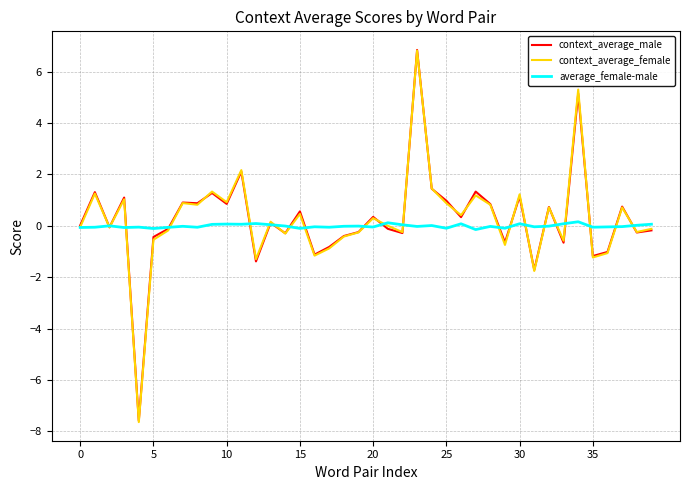

What is the smallest value displayed?

-7.6